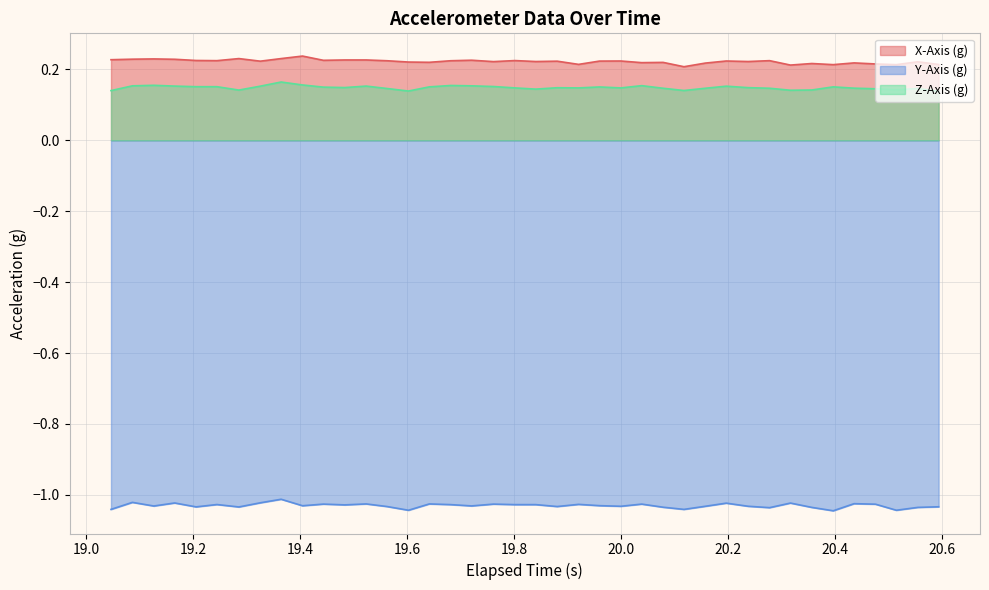

True or false: Y-Axis (g) and Z-Axis (g) intersect in this chart.

False